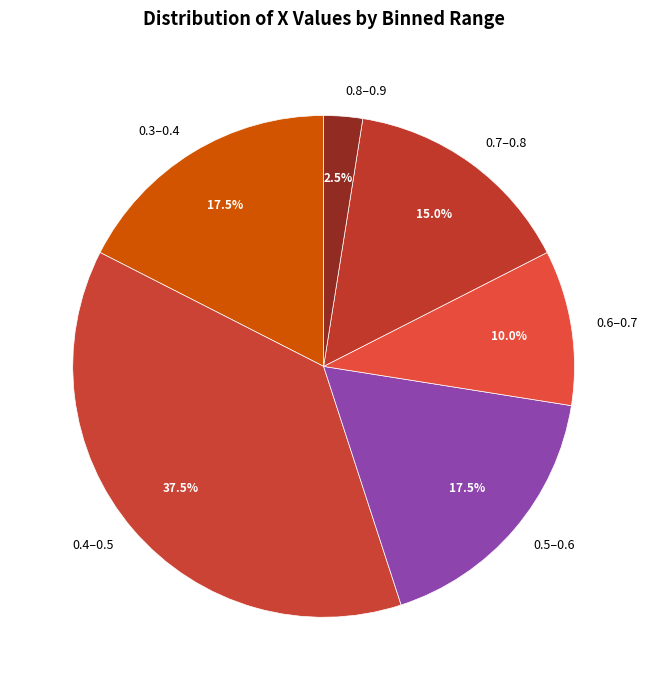

Does 0.4–0.5 represent more than half of the total?

No